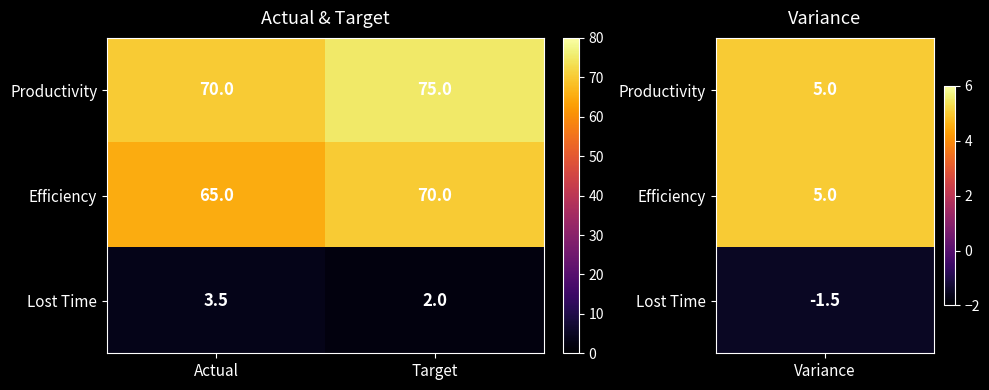

What is the spread (max minus min) of values at Actual?

66.5